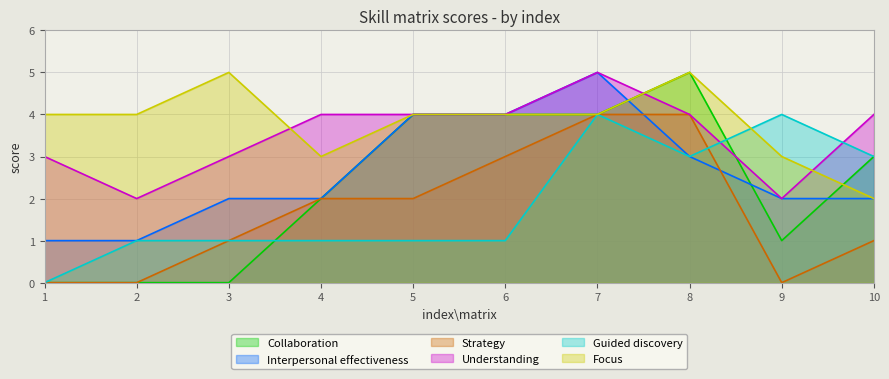

How many values in Collaboration are above zero?

7